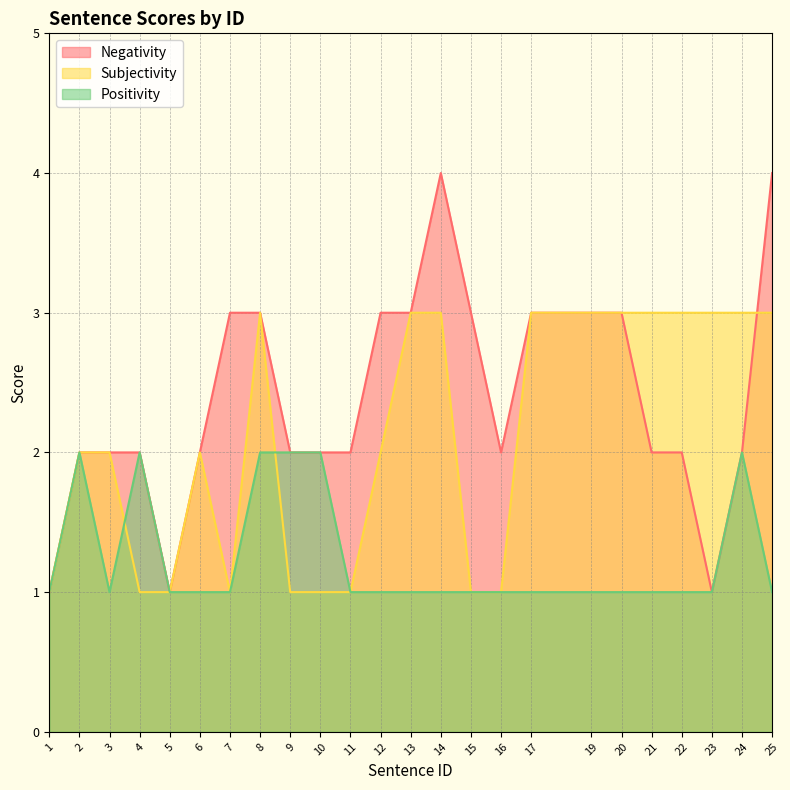

What is the difference between the maximum and minimum values in the Negativity series?

3